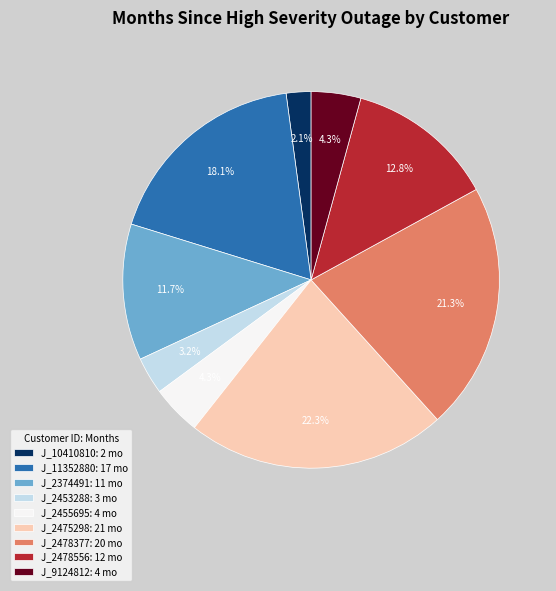

Which category has the smallest portion of the pie?

J_10410810: 2 mo